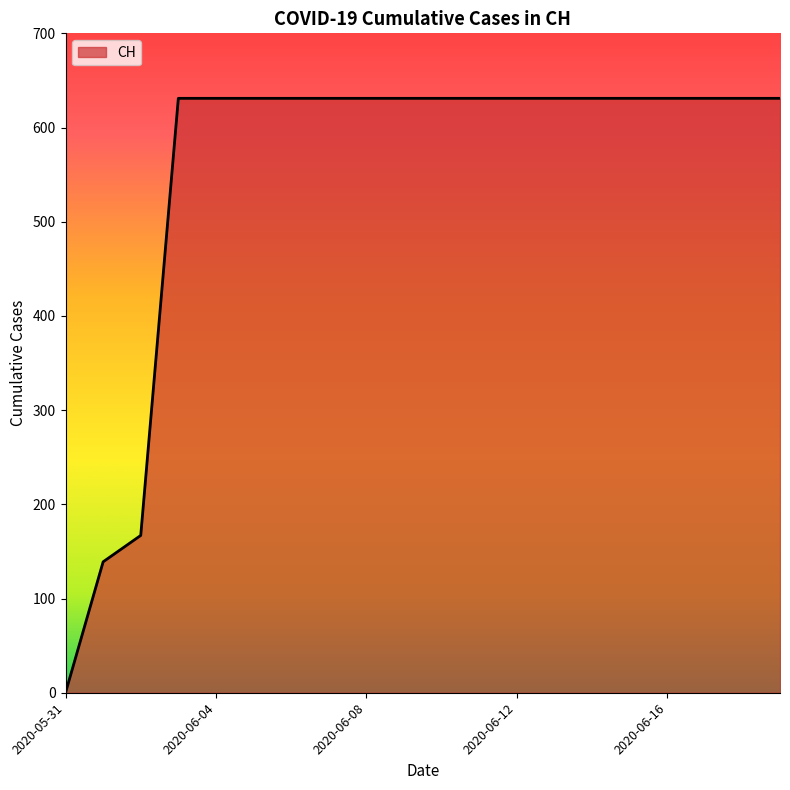

What is the greatest value displayed?

631